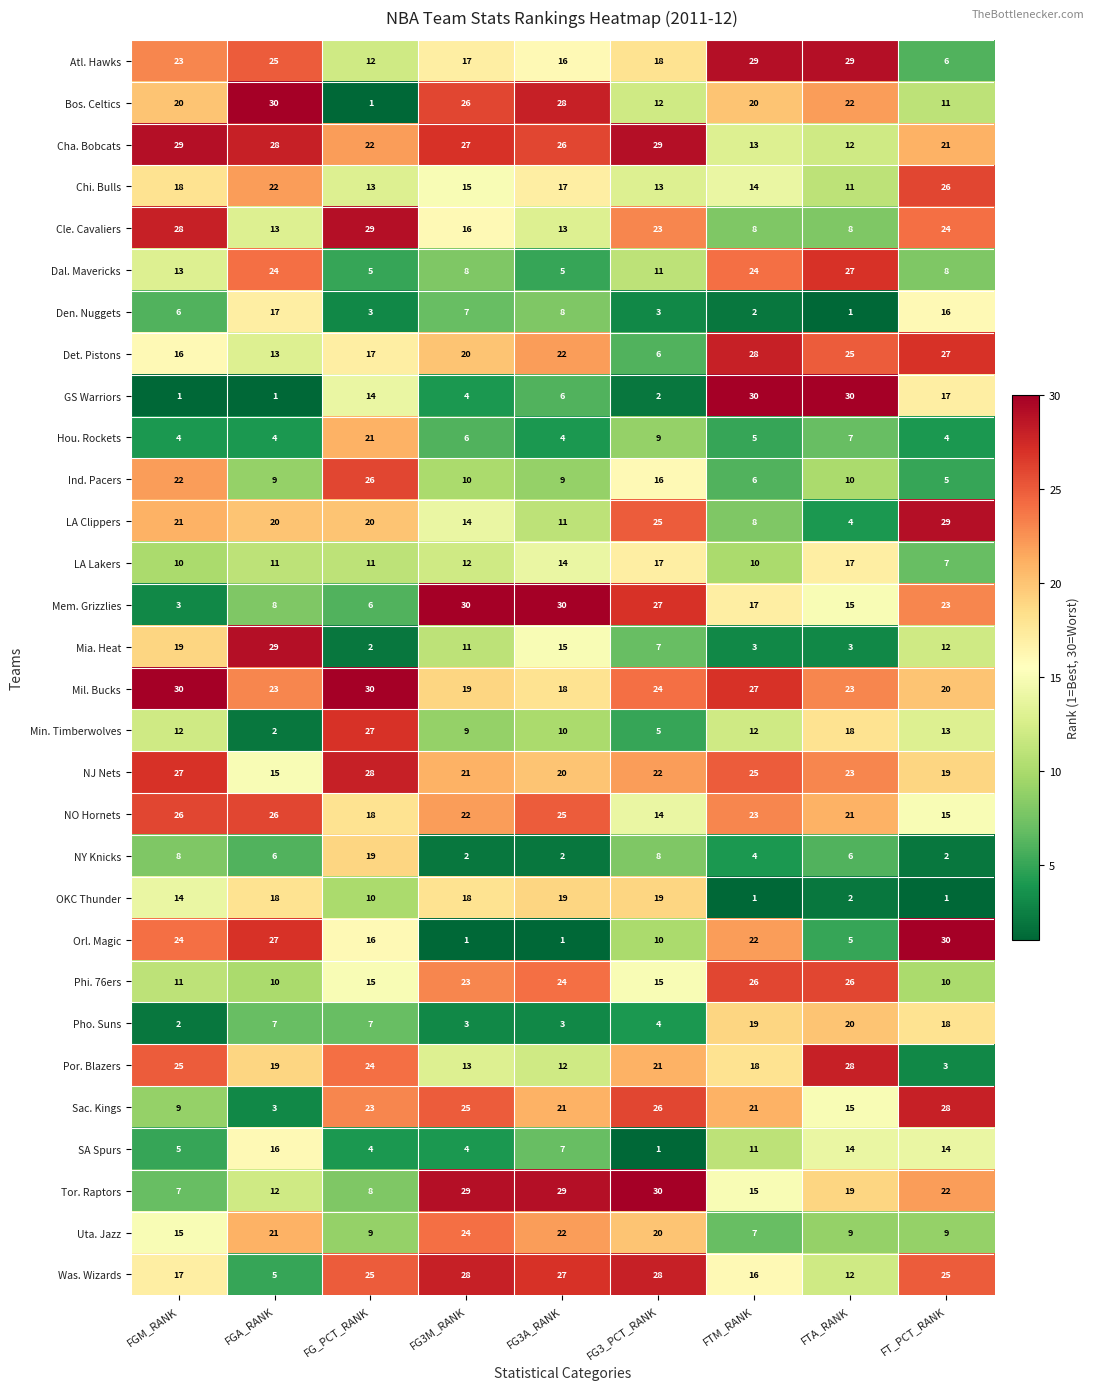

What is the difference between the highest and lowest values at FGM_RANK?

29